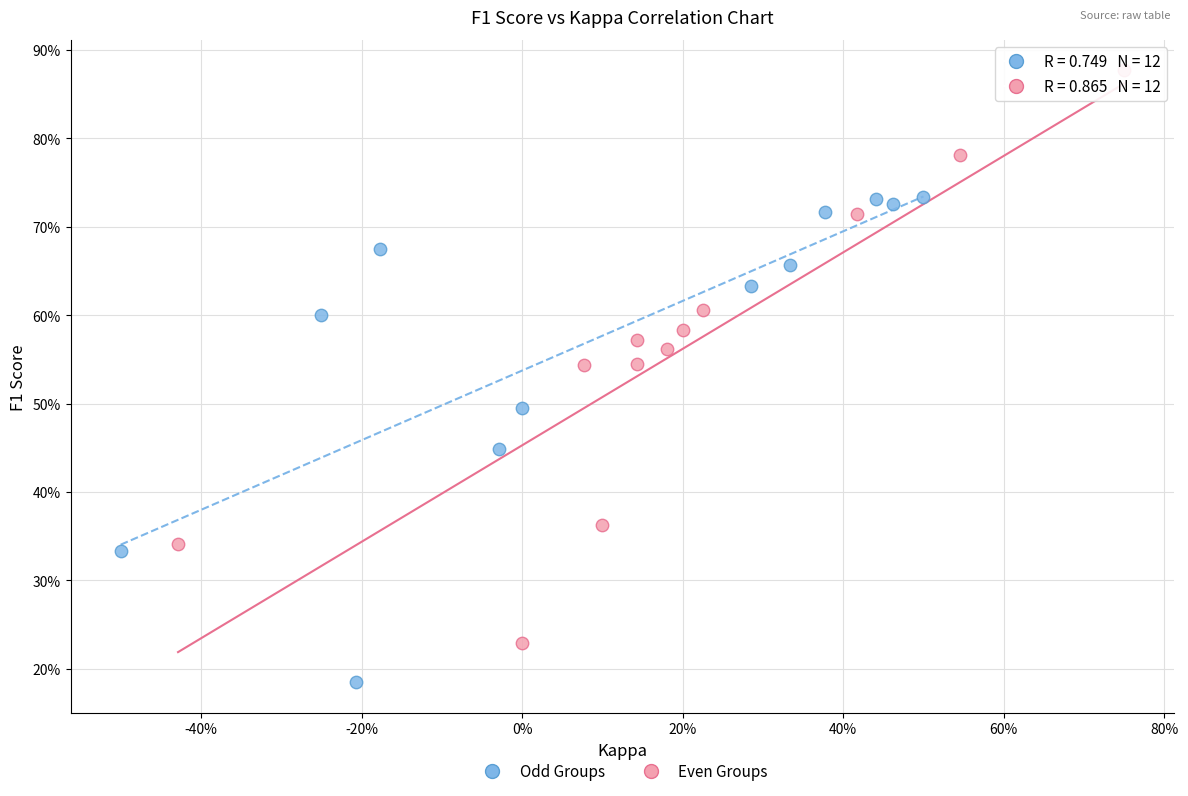

Which series reaches the maximum Y coordinate?

Even Groups